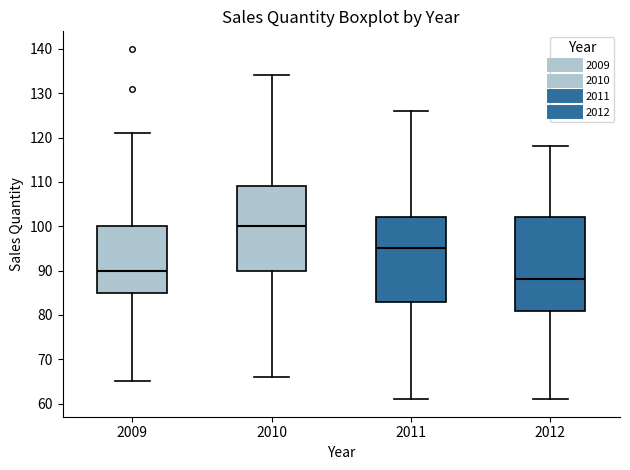

Where does the median line of the box at x = 2010 sit on the y-axis? The values are not printed on the chart, so give them approximately, as read against the axis.

100